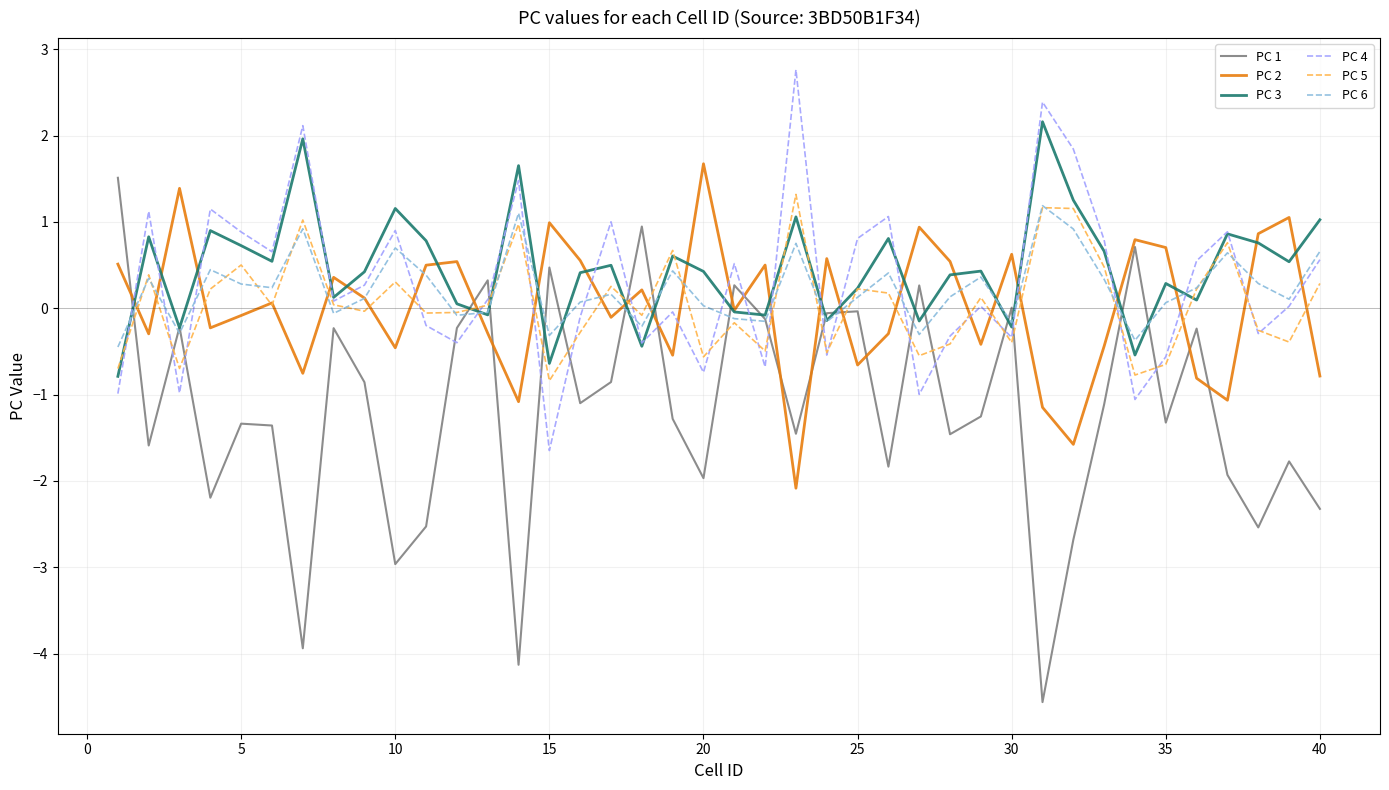

Which series has the widest spread of values?

PC 1